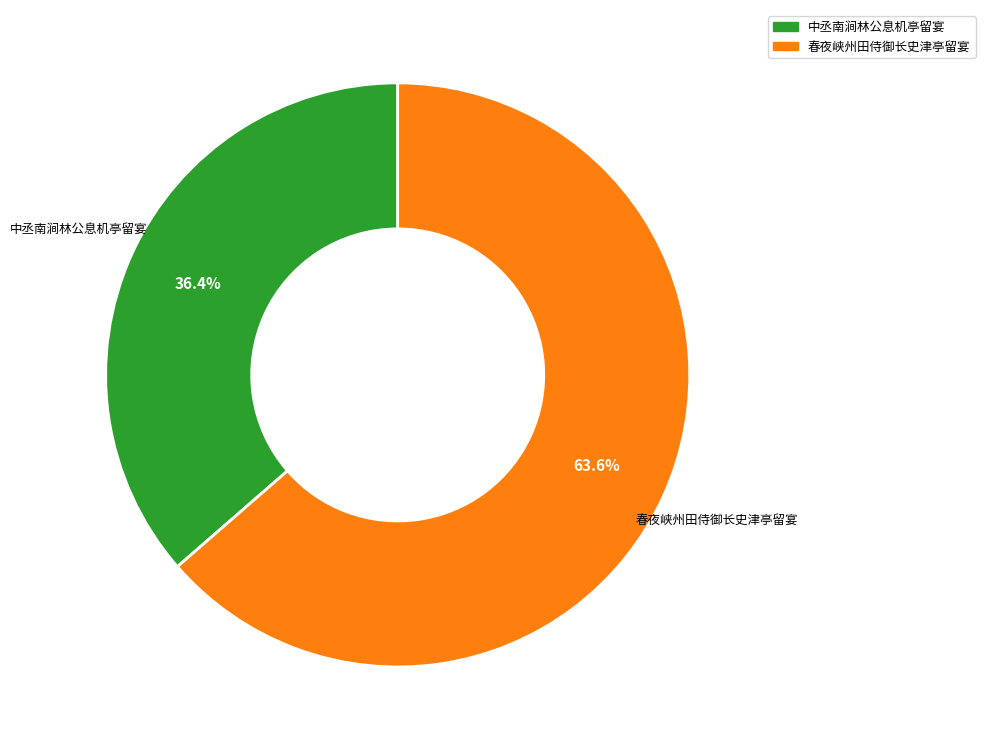

Rank the categories by value from highest to lowest.

春夜峡州田侍御长史津亭留宴, 中丞南涧林公息机亭留宴